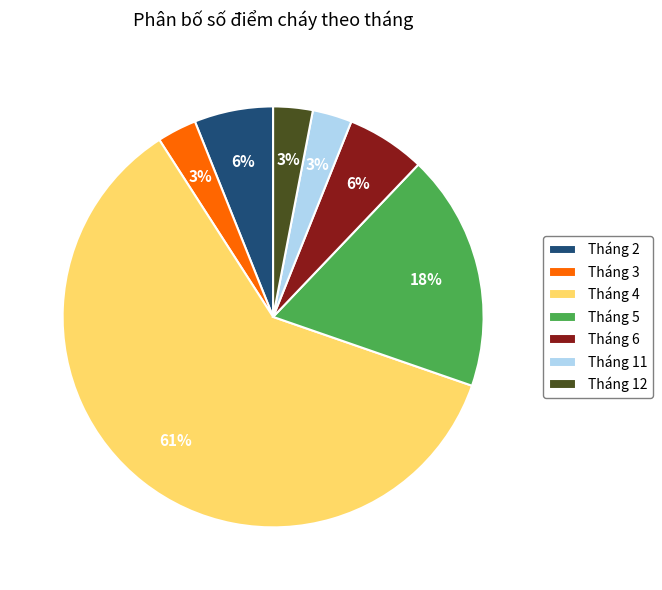

Which slice is the largest?

Tháng 4